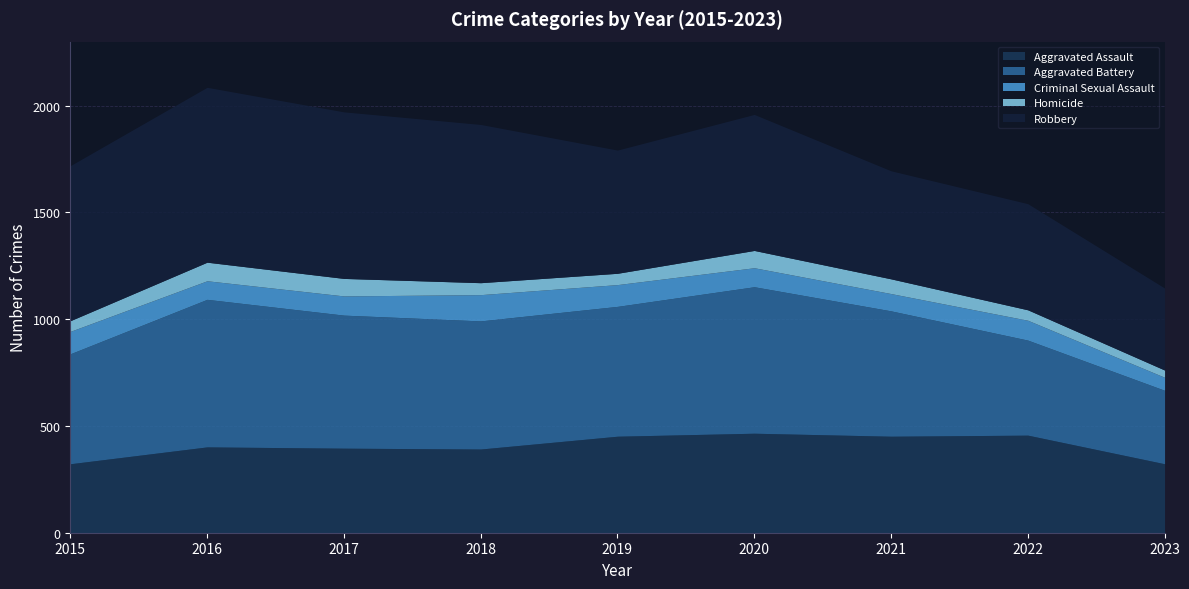

True or false: Robbery has more than 2 interior local peaks.

False